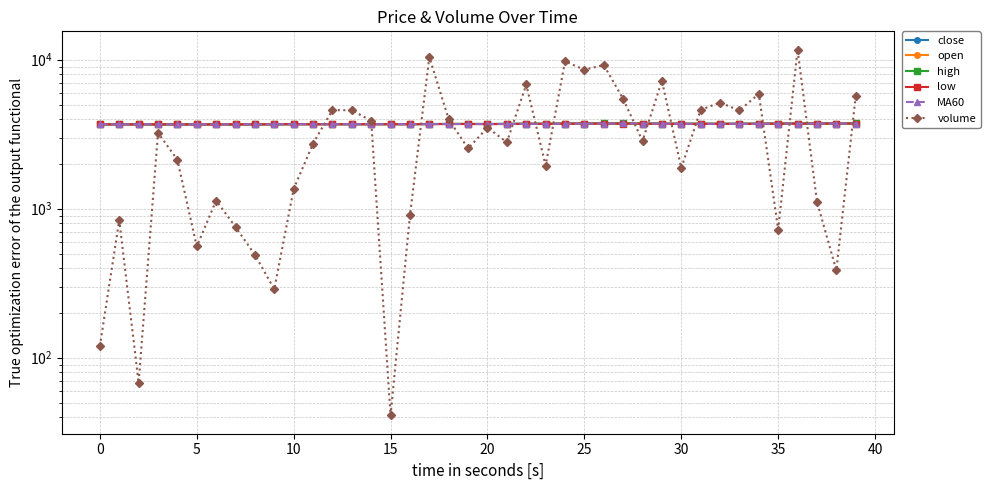

What is the smallest value displayed?

41.0